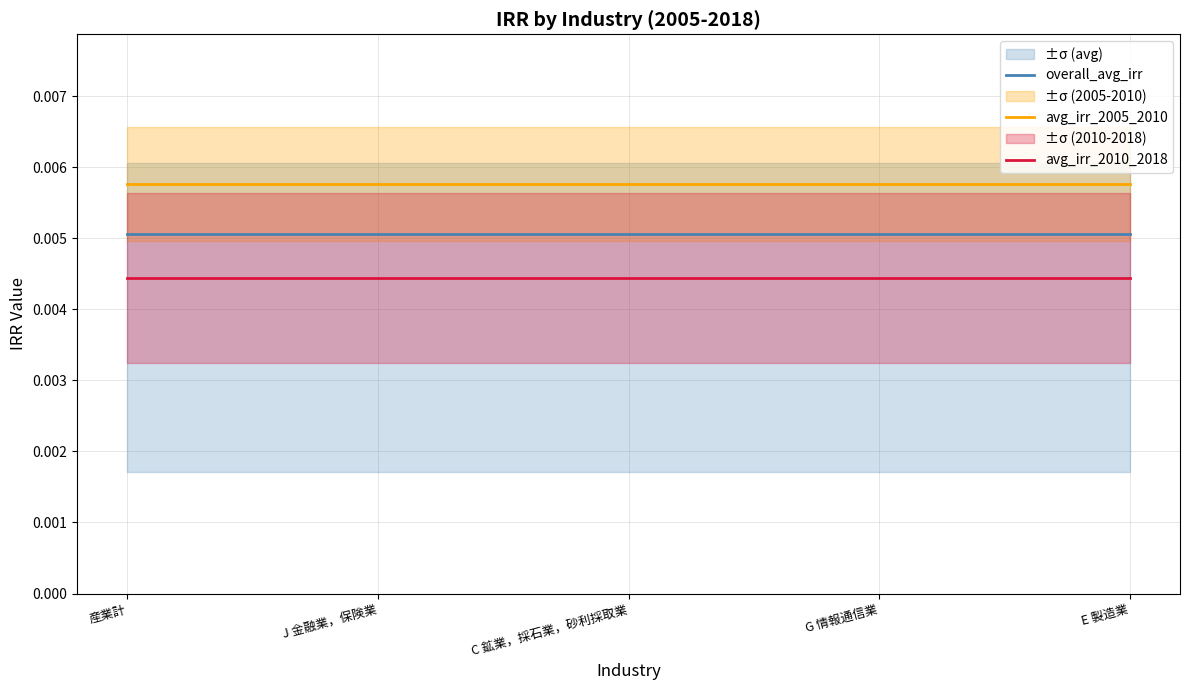

Is it true that avg_irr_2005_2010 equals 0.0 at 産業計?

False